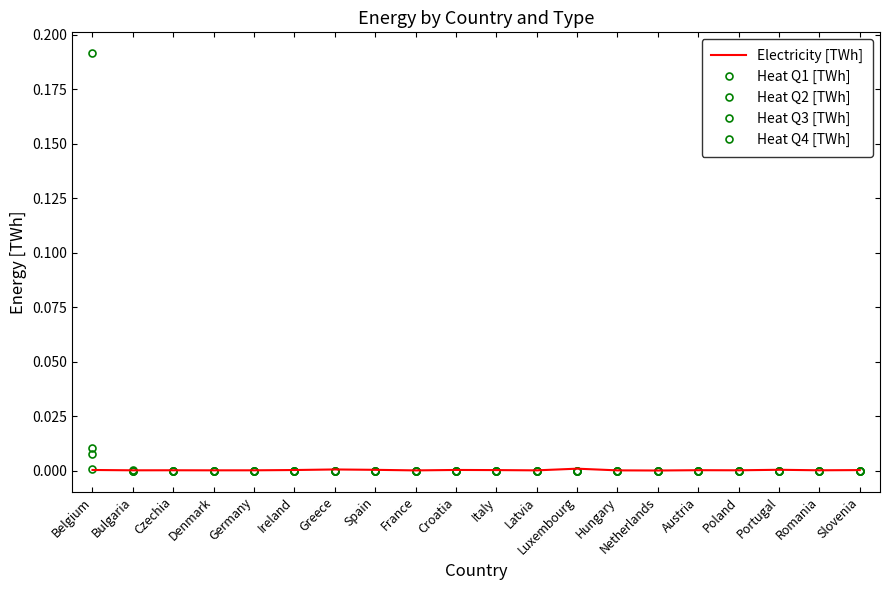

Is it true that Heat Q1 [TWh] equals 0.0 at Italy?

True